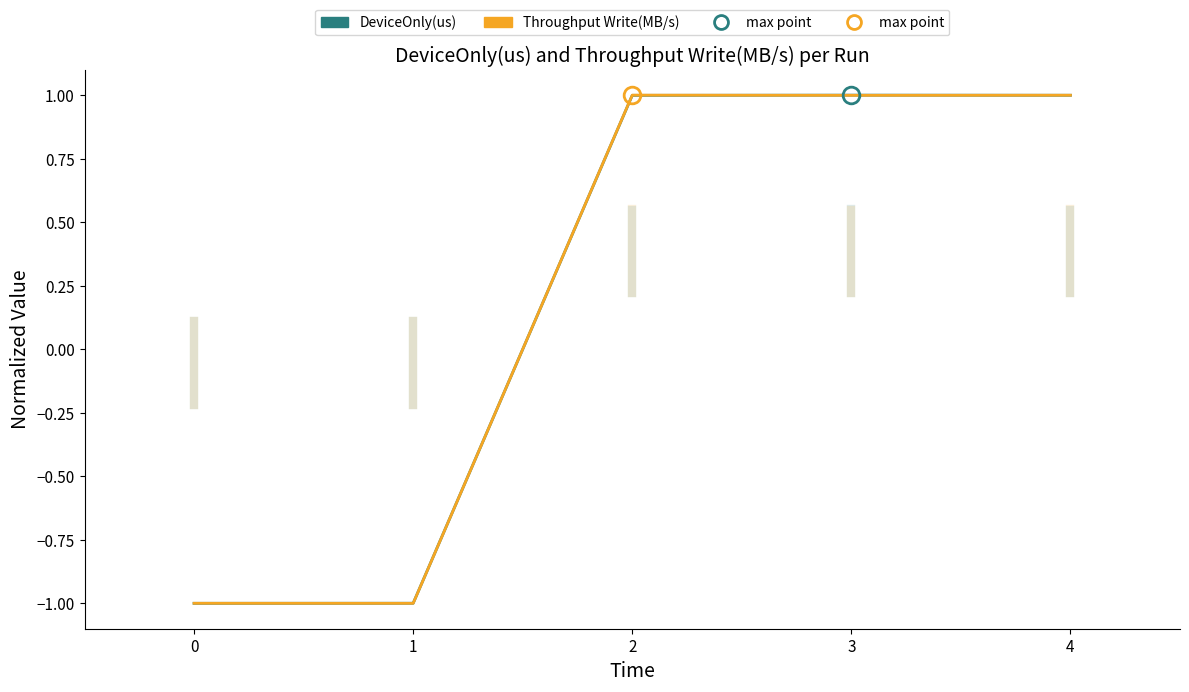

Which series ends up on top after the final intersection of DeviceOnly(us) and Throughput Write(MB/s)?

Throughput Write(MB/s)